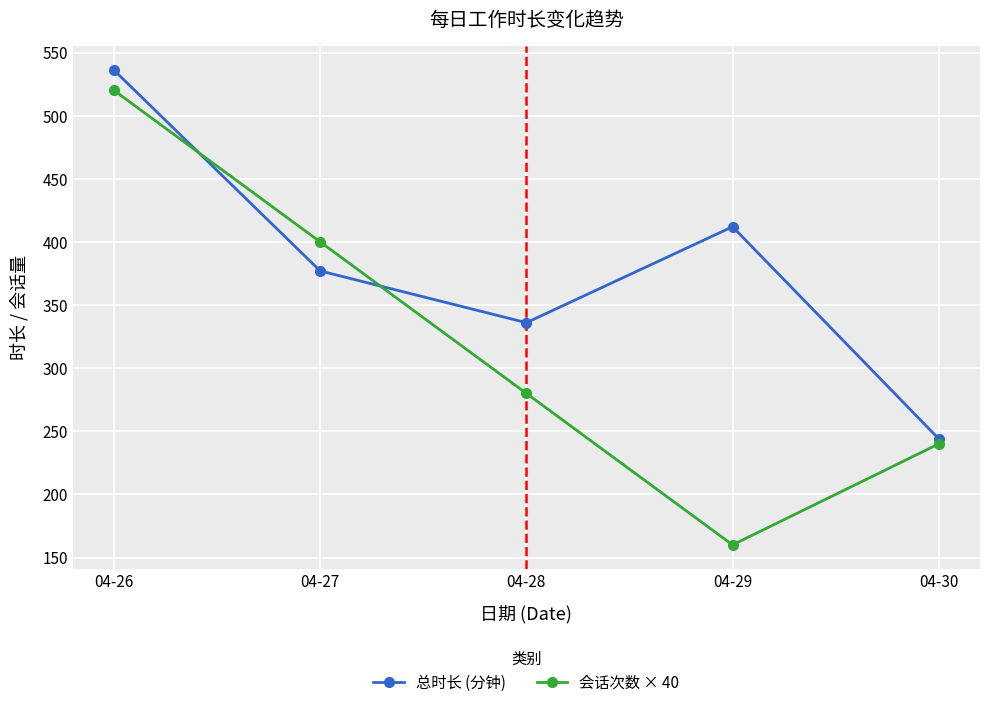

What is the difference between the 总时长 (分钟) values at 04-29 and 04-30?

168